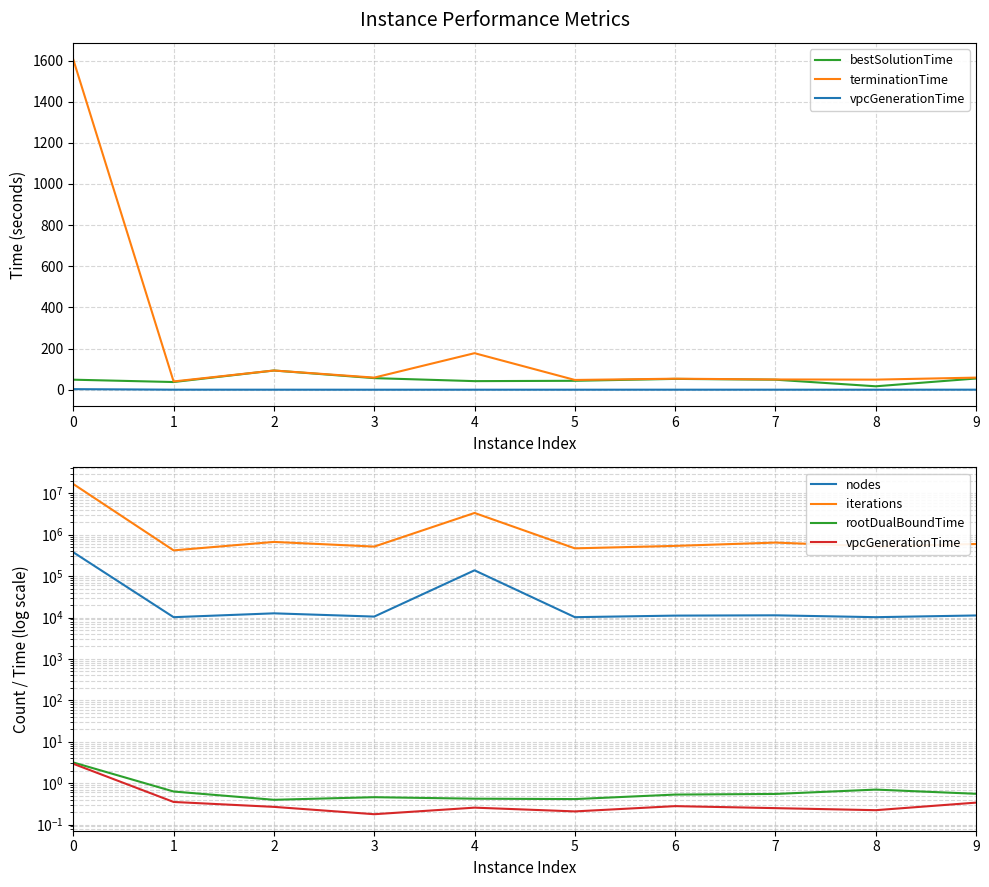

List the series in order of their peak value, highest first.

iterations, nodes, terminationTime, bestSolutionTime, rootDualBoundTime, vpcGenerationTime